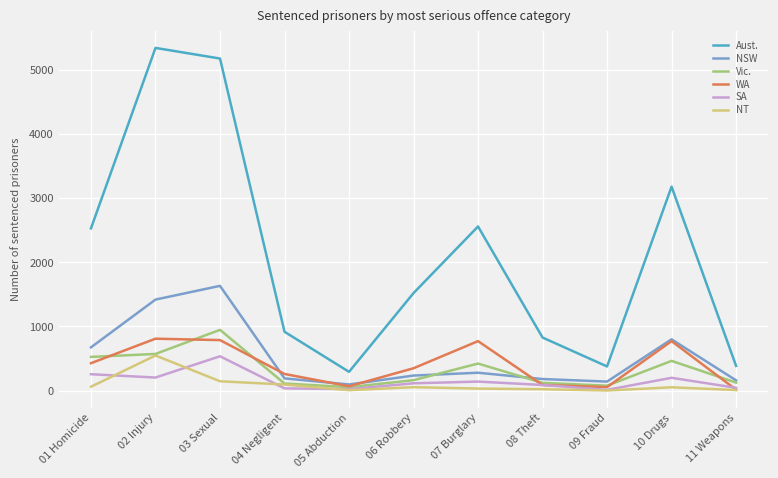

Which category has the highest value in the NSW series?

03 Sexual